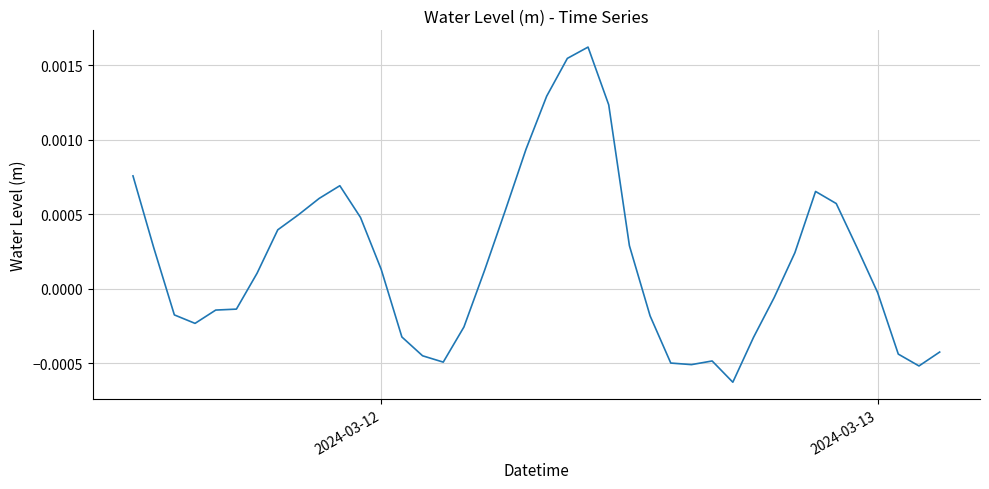

At which label does the data first exceed 0?

2024-03-12